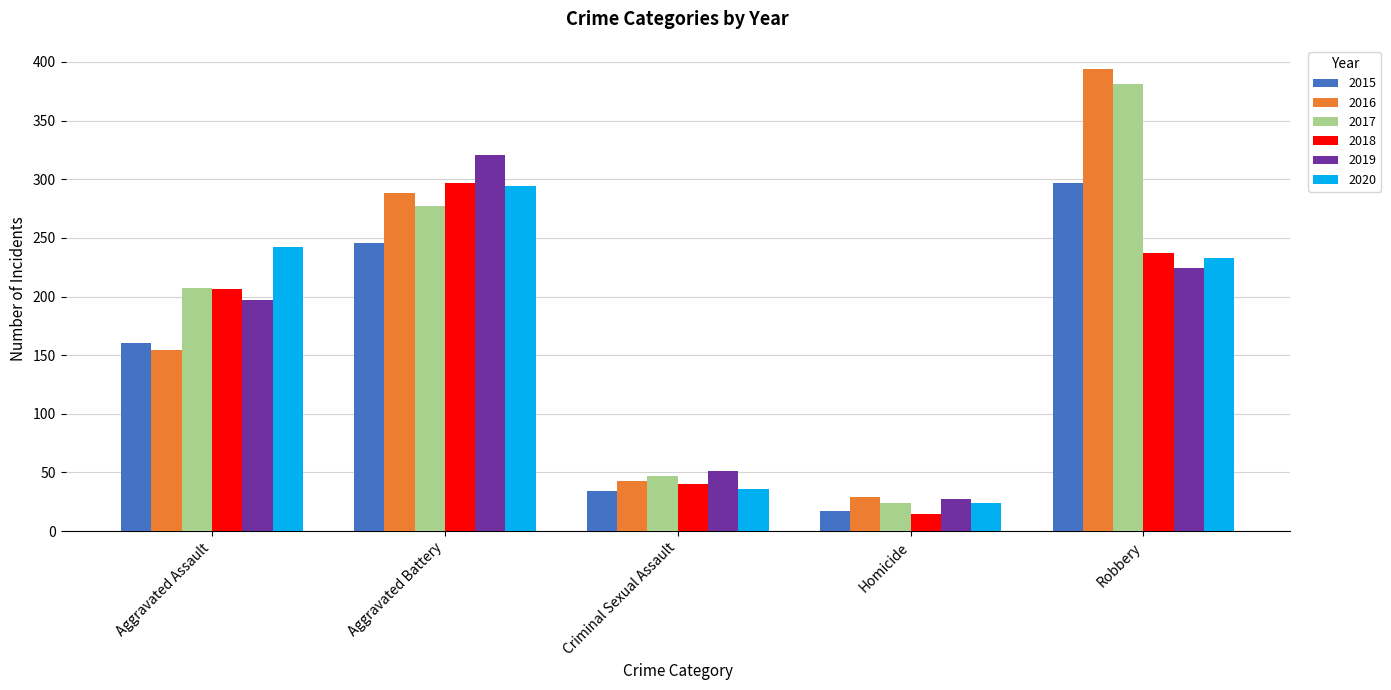

Rank the categories by 2018 value from highest to lowest.

Aggravated Battery, Robbery, Aggravated Assault, Criminal Sexual Assault, Homicide